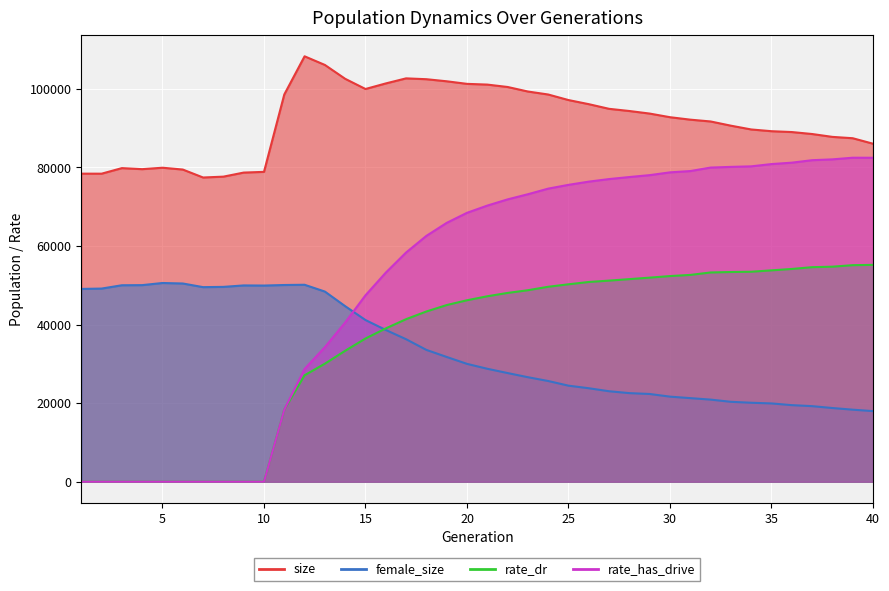

At which label does size first exceed 92783?

11